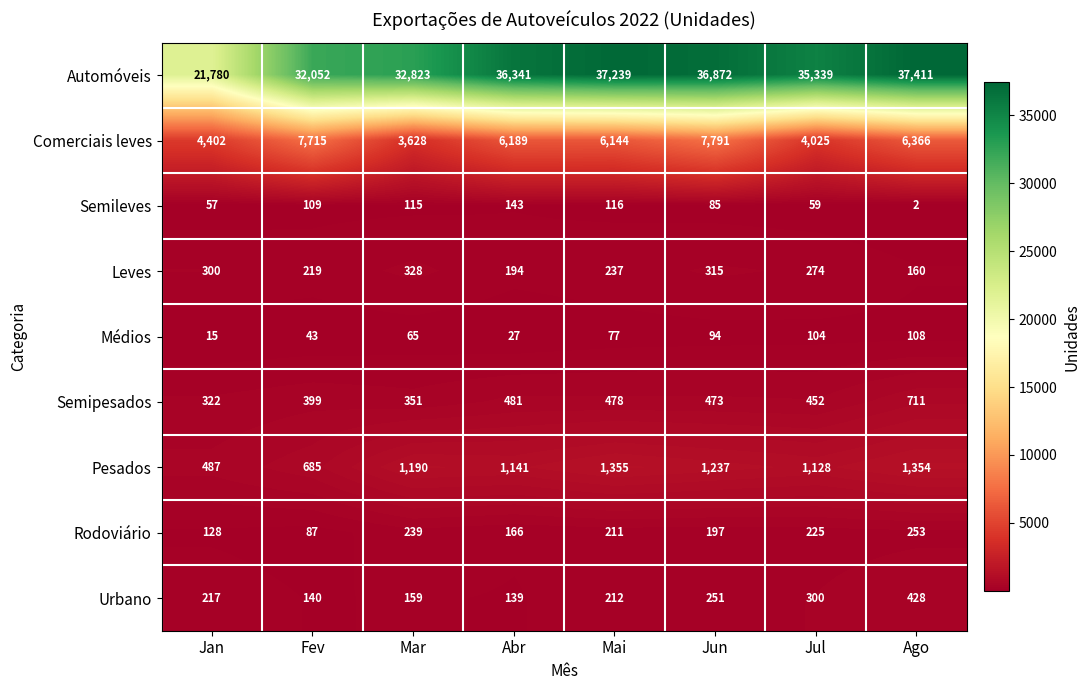

How many series are shown in this chart?

9